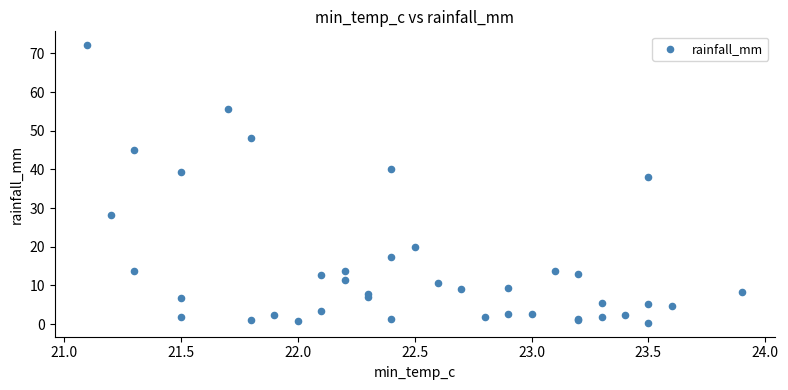

What Y value in the scatter plot is closest to 36?

38.0